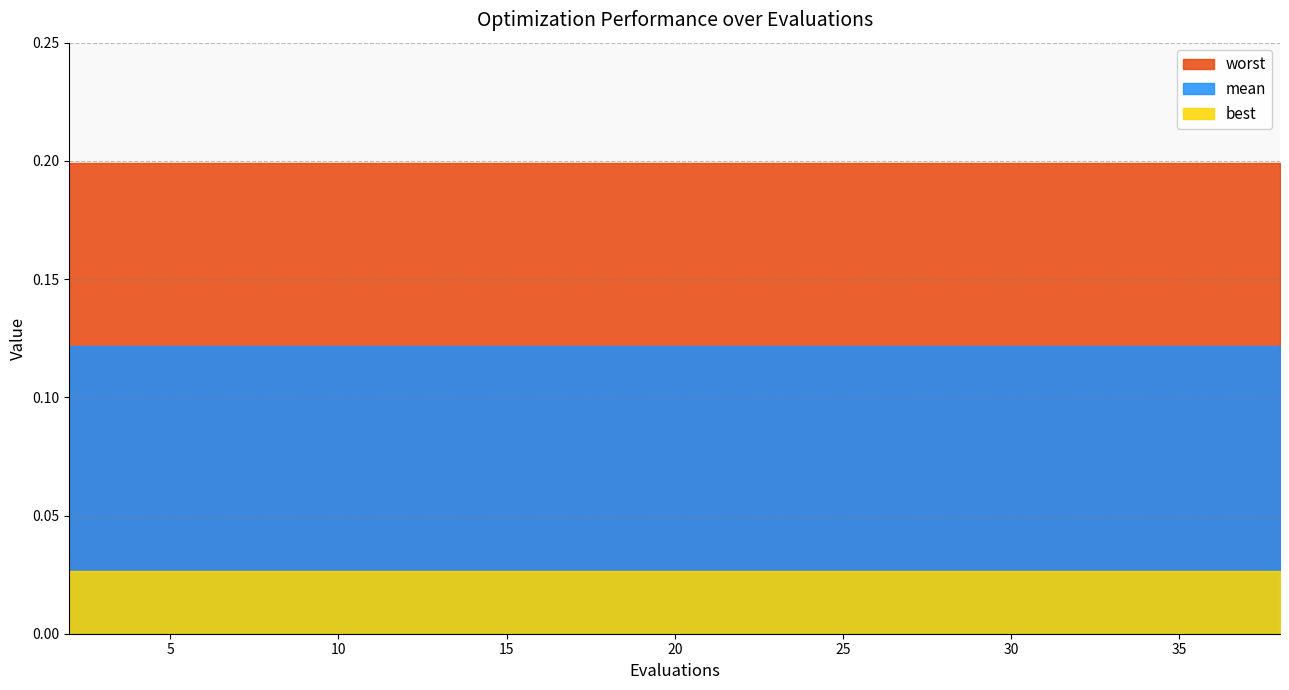

Between 21 and 20, which is larger?

21